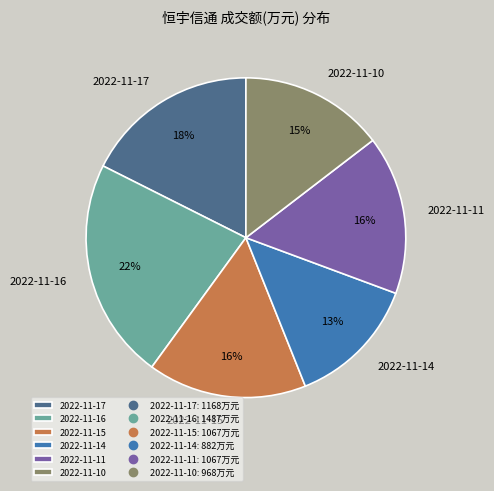

What is the smallest slice in the pie chart?

2022-11-14